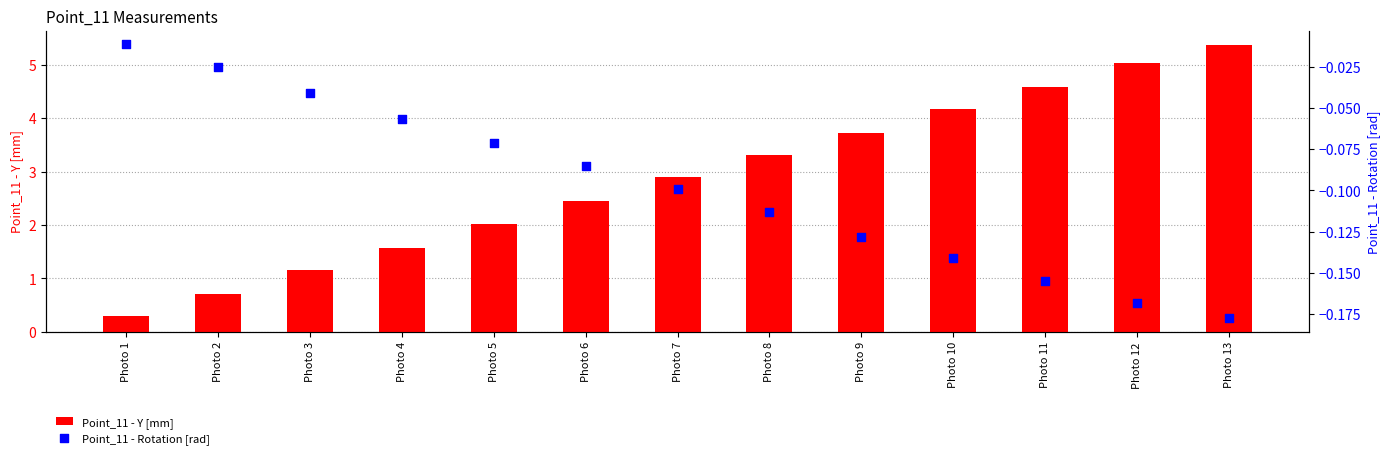

Is the value of Point_11 - Rotation [rad] at Photo 5 greater than the value of Point_11 - Y [mm] at Photo 1?

No